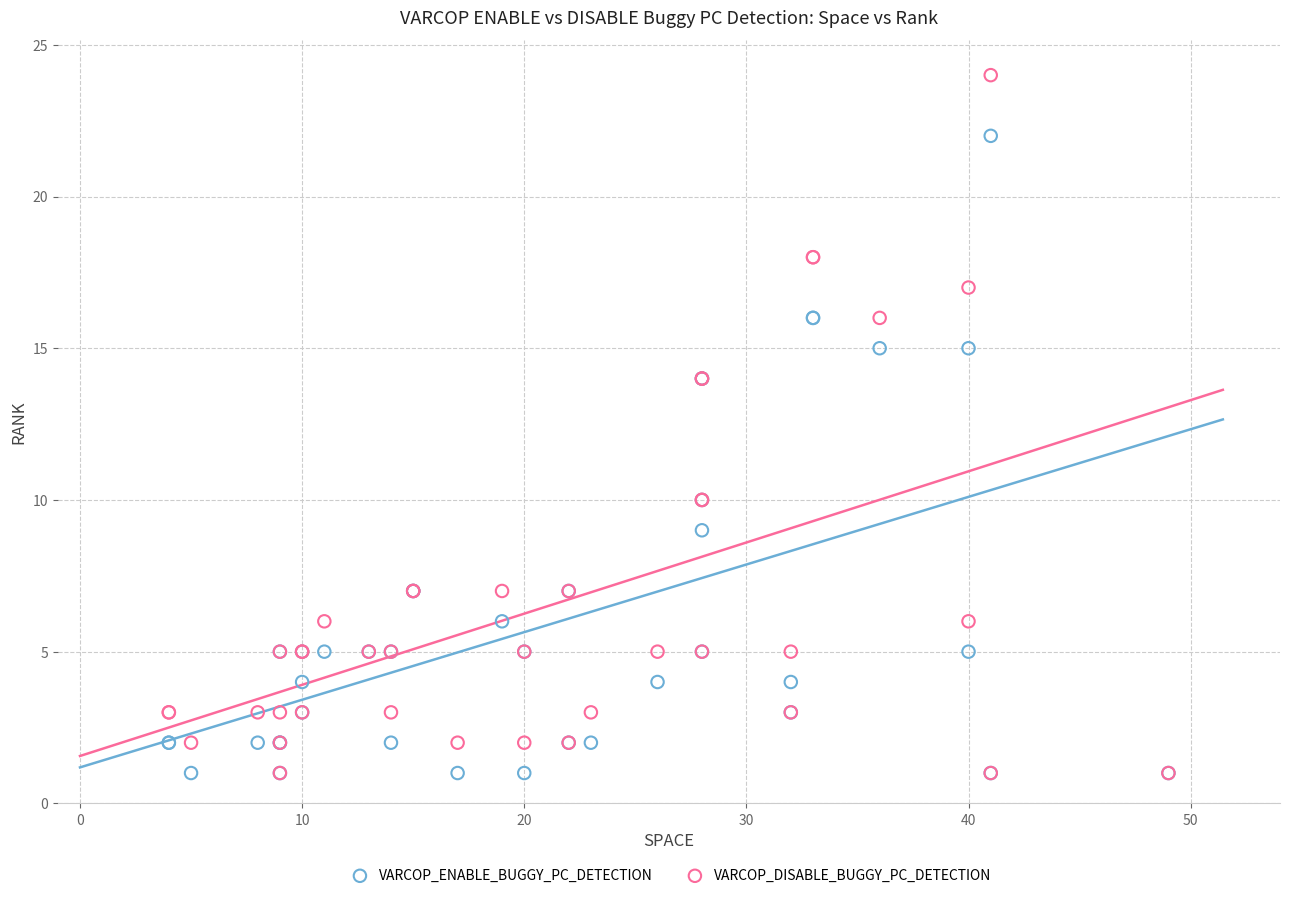

Which series has the widest spread of Y values?

VARCOP_DISABLE_BUGGY_PC_DETECTION